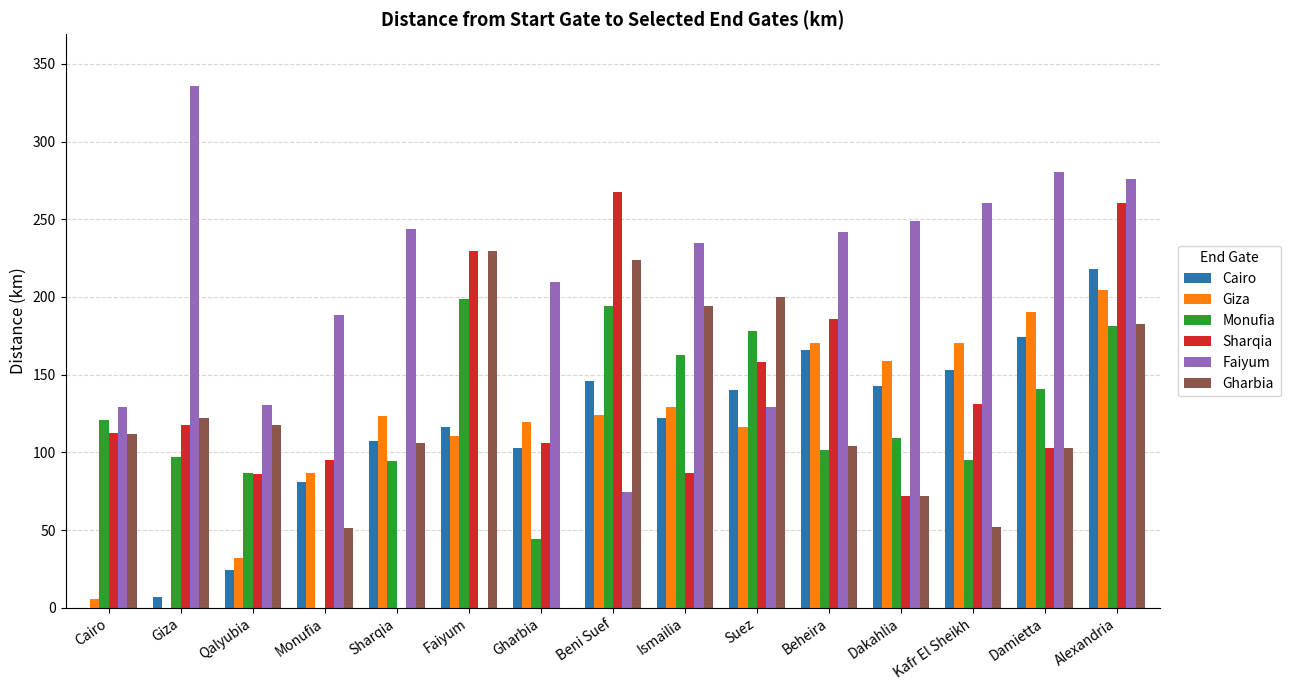

What is the spread (max minus min) of values at Ismailia?

148.0